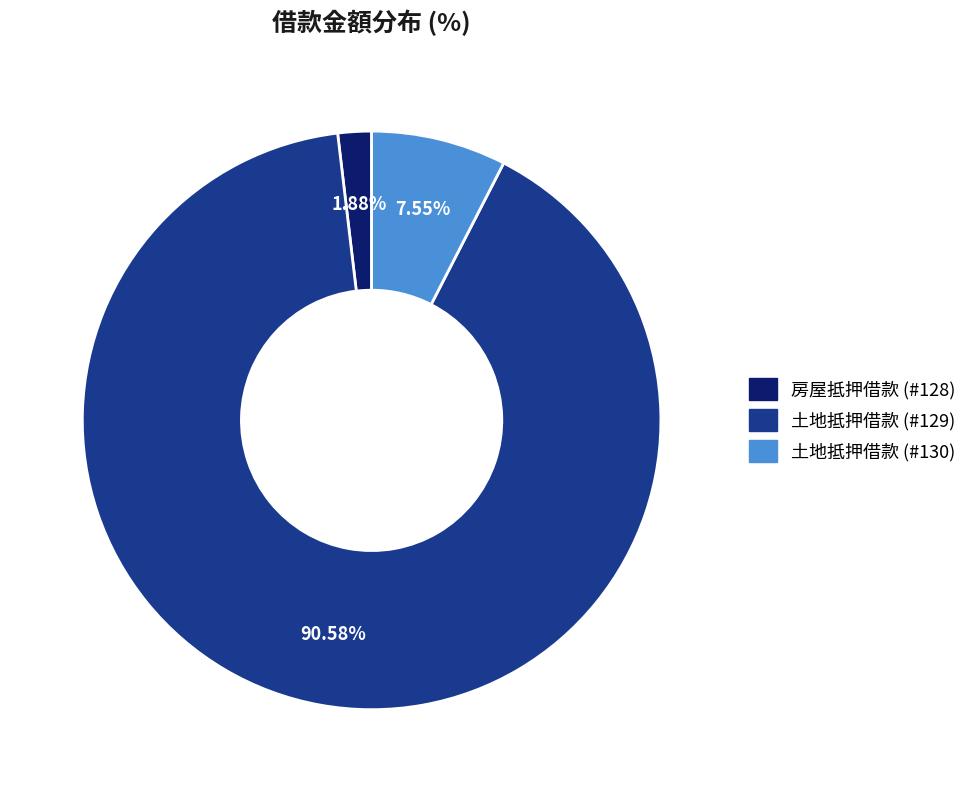

Is there any slice that represents more than half of the pie?

Yes